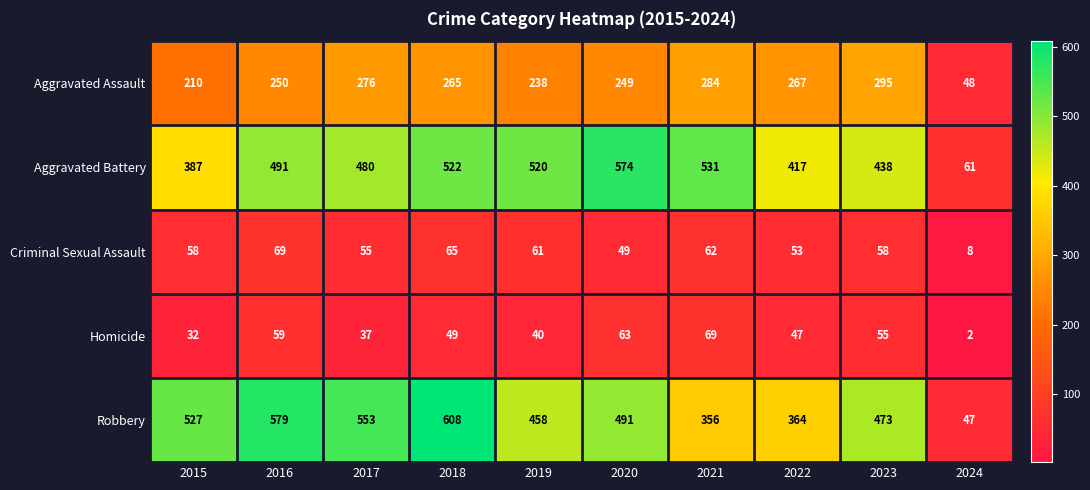

What is the total value across all series at 2024?

166